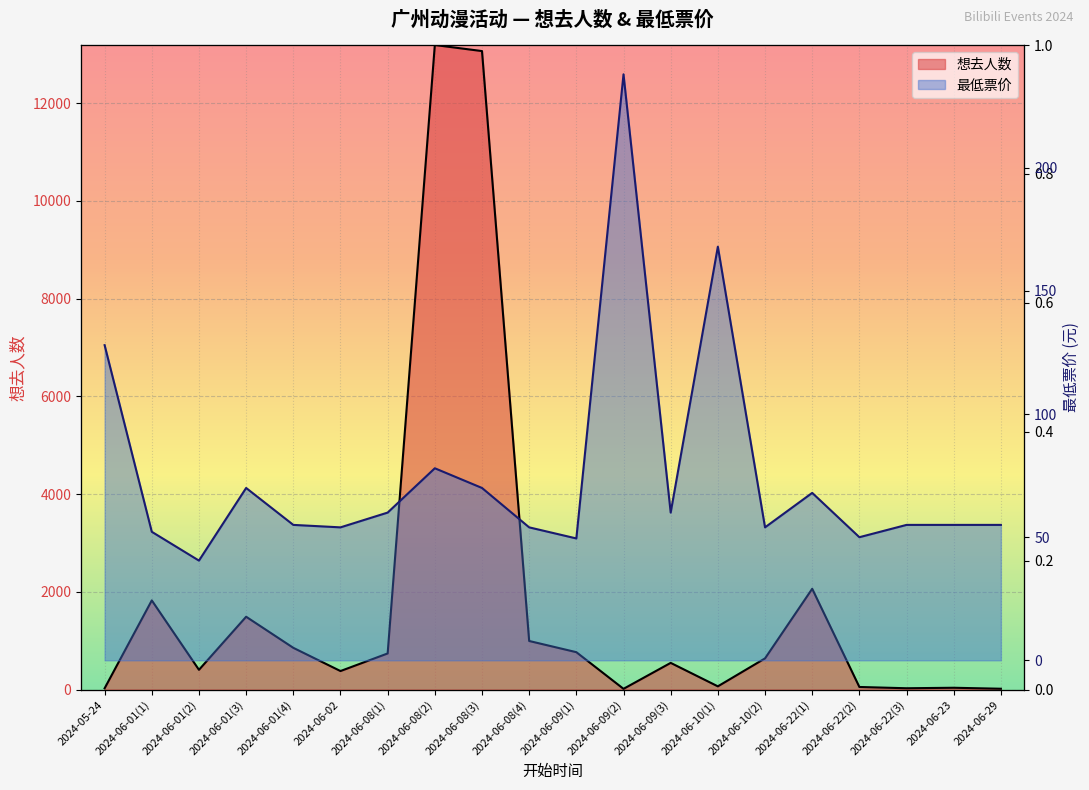

Reading left to right, extract all data points from this chart.

想去人数: 27.0	1825.0	405.0	1491.0	855.0	380.0	740.0	13187.0	13063.0	995.0	766.0	16.0	547.0	67.0	639.0	2063.0	54.0	28.0	38.0	18.0
最低票价: 128.0	52.2	40.5	70.0	55.0	54.0	60.0	78.0	70.0	54.0	49.5	238.0	60.0	168.0	54.0	68.0	50.0	55.0	55.0	55.0